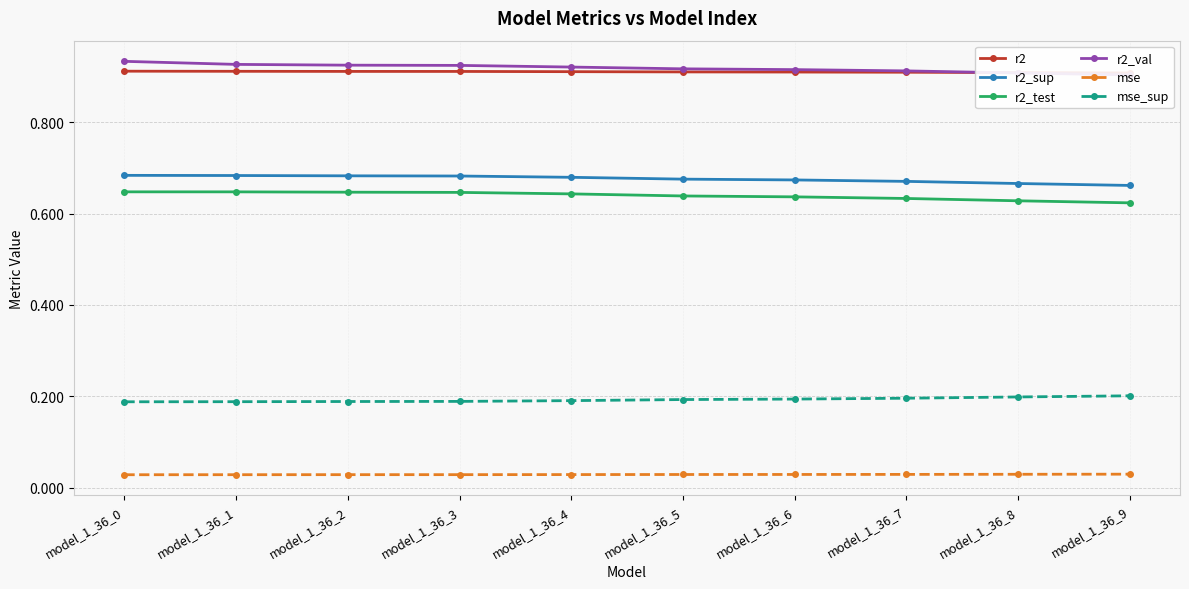

What is the approximate value of r2 at model_1_36_2?

0.9